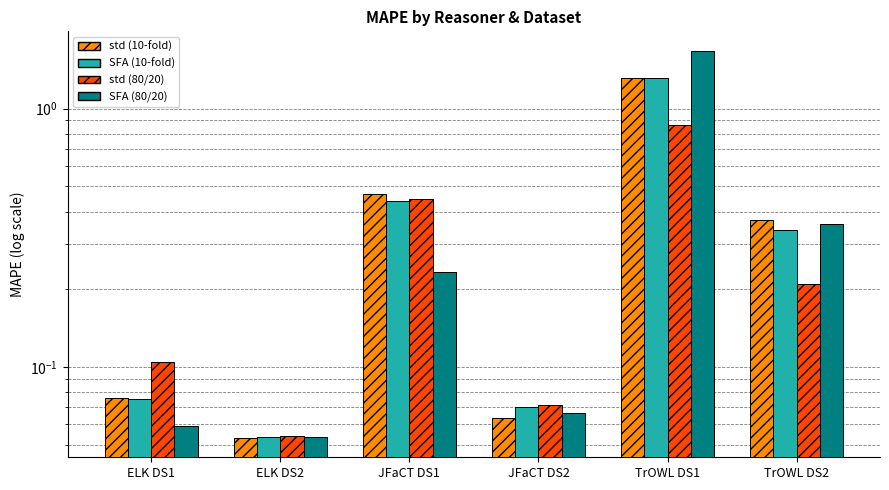

Which has a higher value, JFaCT DS1 or TrOWL DS2?

JFaCT DS1